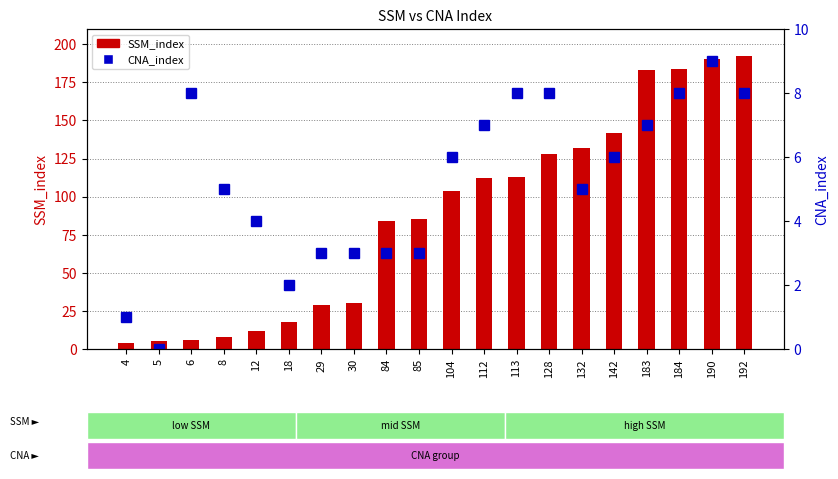

What are all the series names shown in the legend?

SSM_index, CNA_index